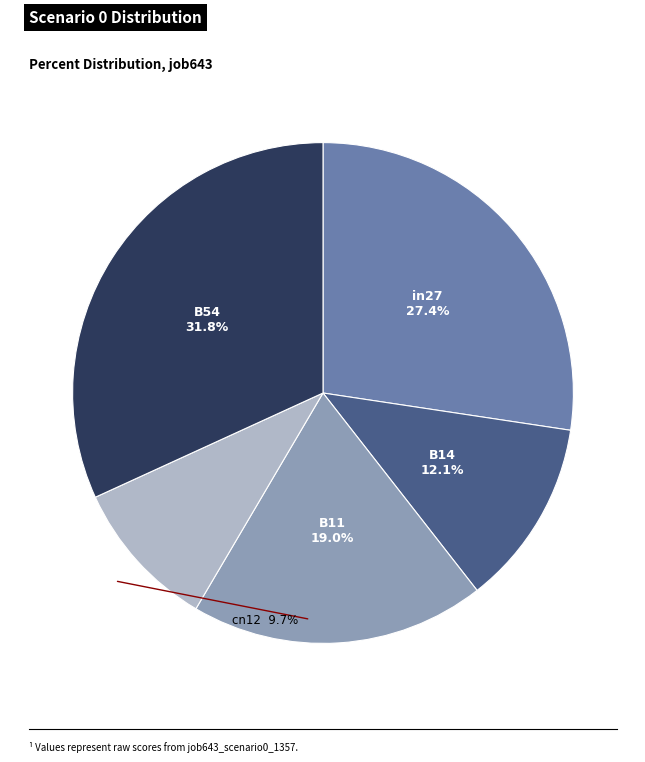

Which slice is the largest?

B54